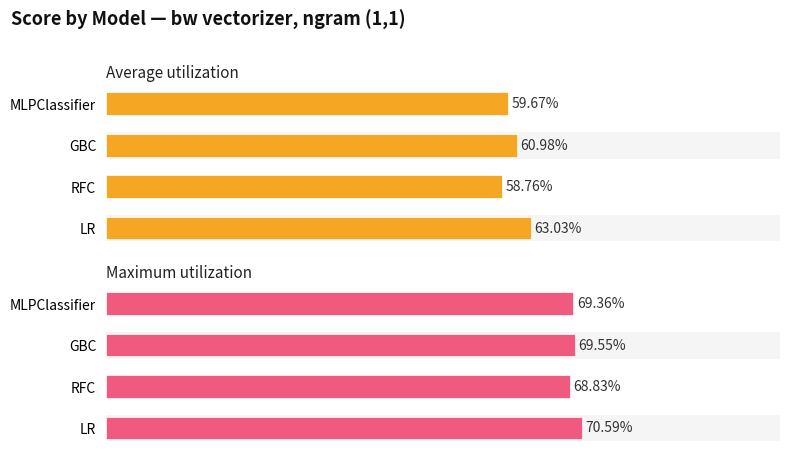

Between GBC and RFC, which is larger?

GBC